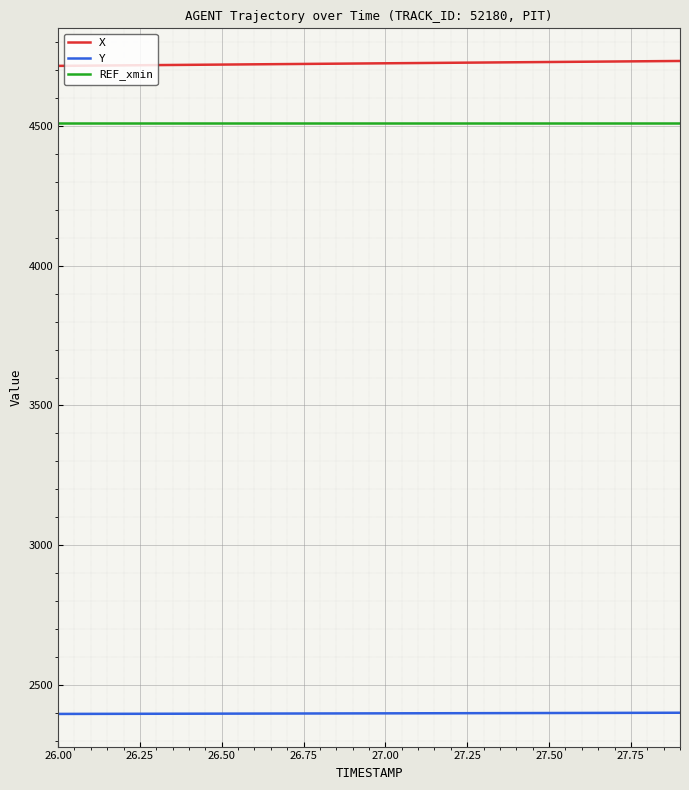

True or false: Y and REF_xmin intersect in this chart.

False